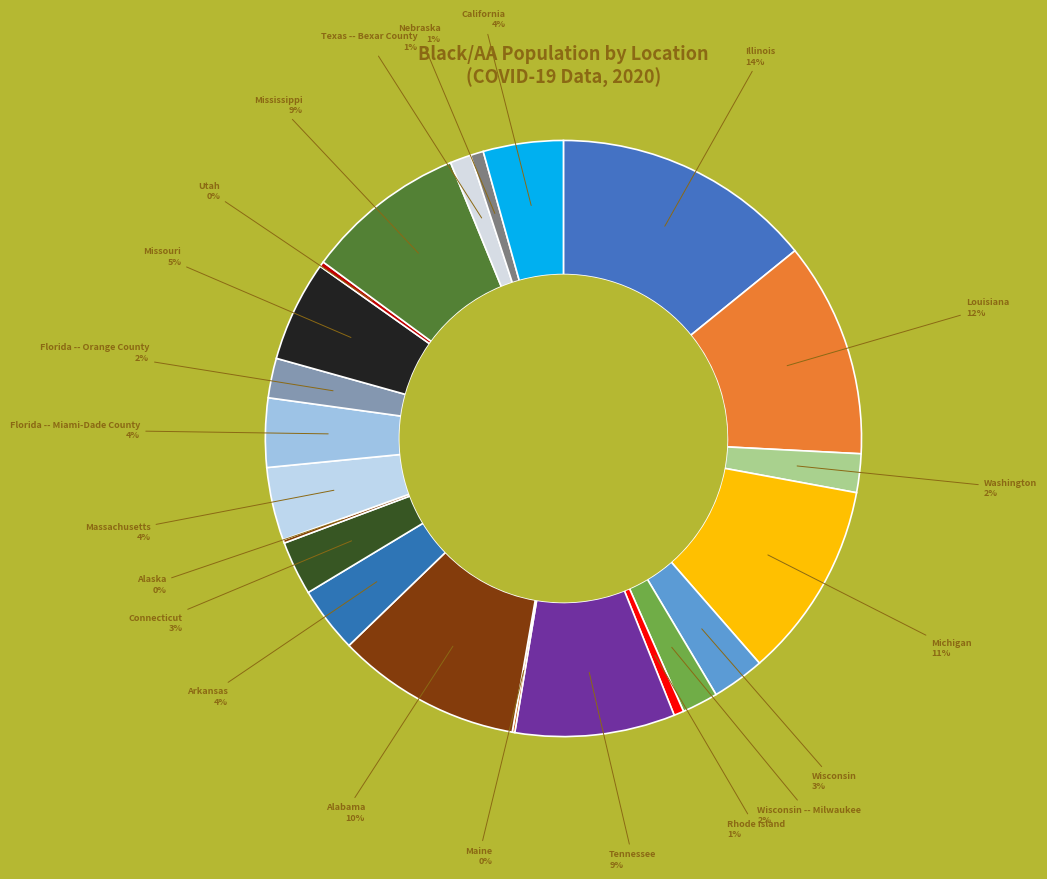

Does any single category account for the majority?

No